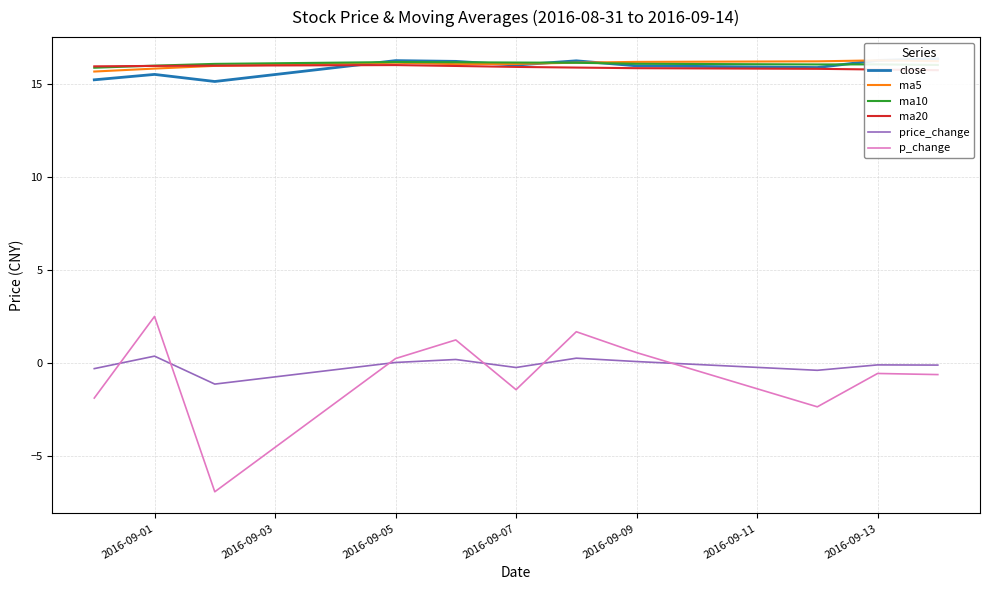

The ma10 series shows 4.6 at 2016-09-09. True or false?

False